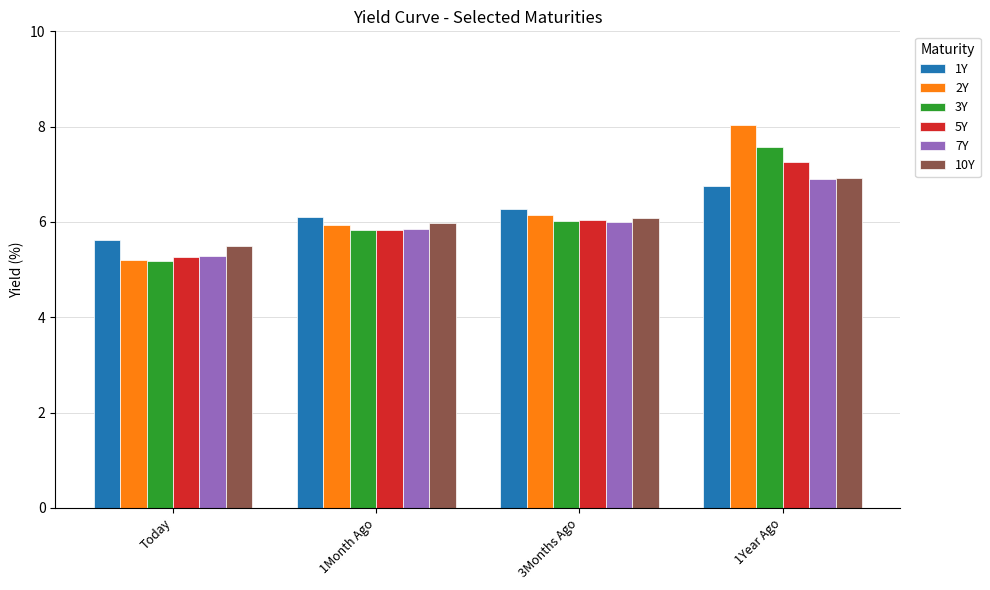

Is it true that 1Y equals 10.8 at 1Month Ago?

False